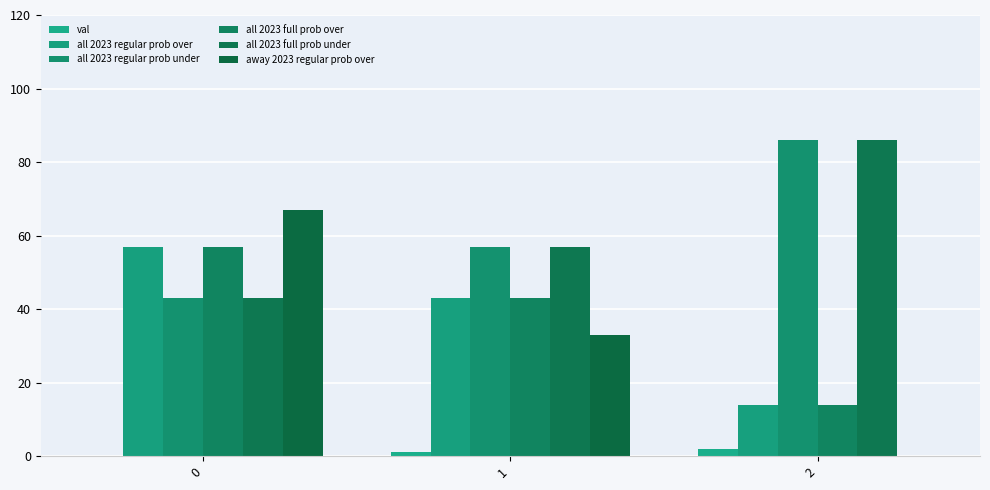

How many groups of bars are there?

3